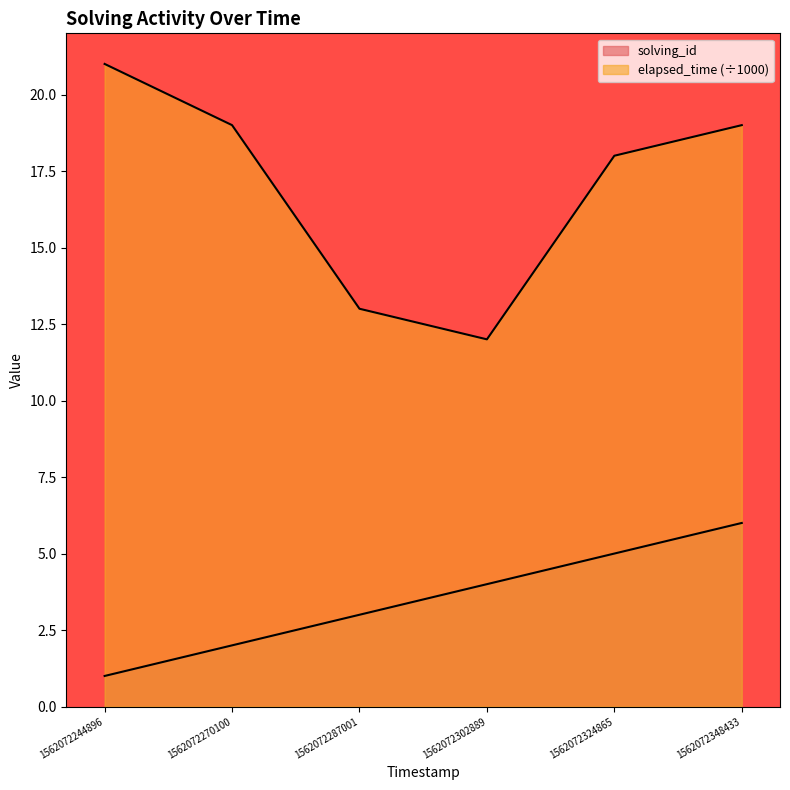

In elapsed_time, how many points are lower than both neighbors (excluding endpoints)?

1